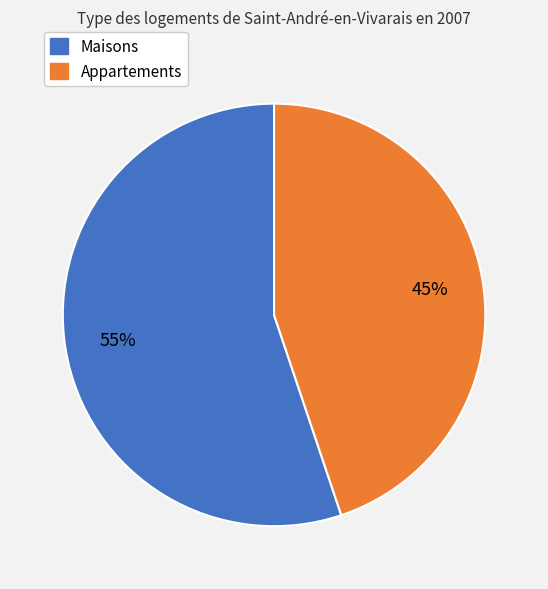

Is the sum of Appartements and Maisons greater than half?

Yes